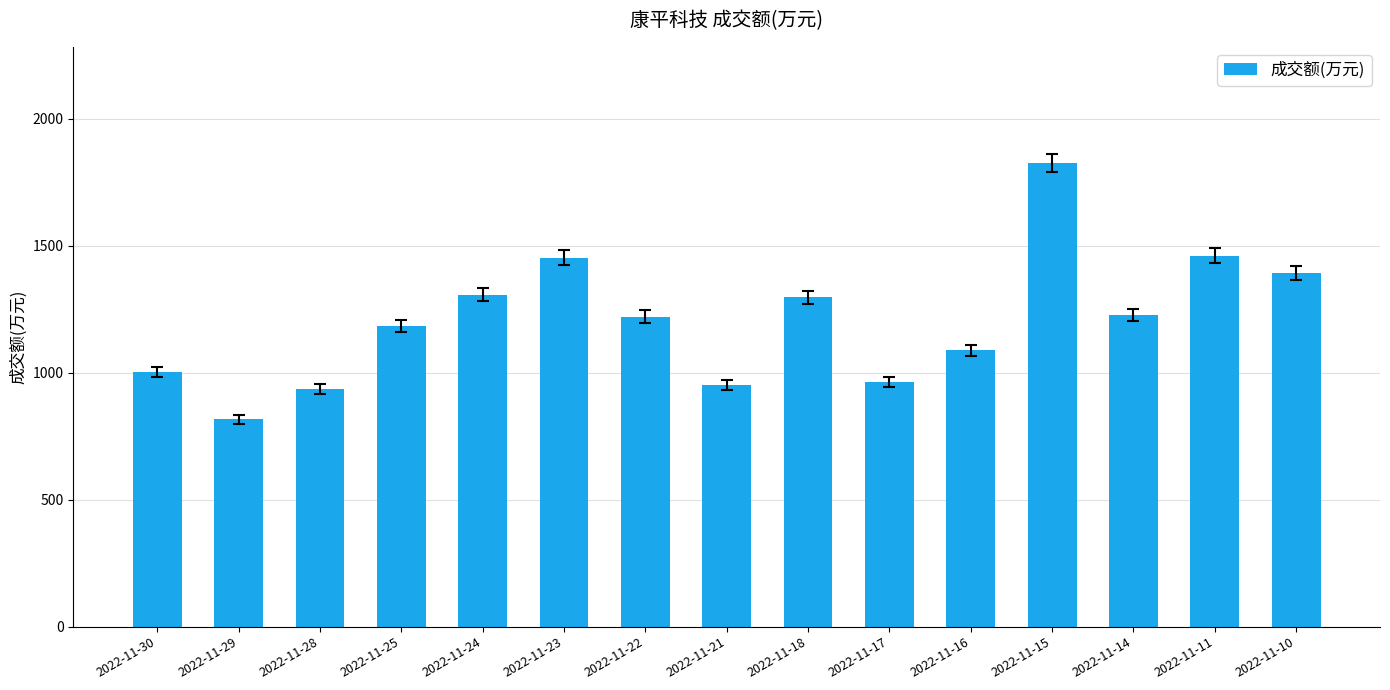

What is the minimum value shown in the chart?

816